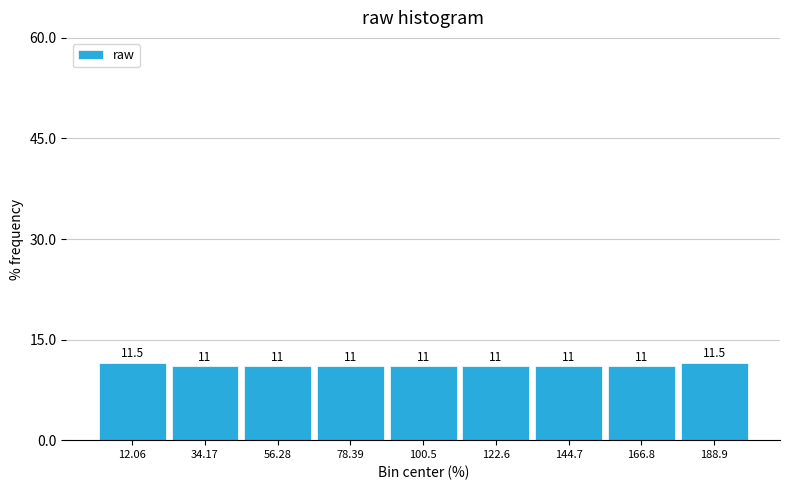

Reading left to right, list every bar in this chart as the range it spans on the x-axis followed by its height. The bar edges are not printed on the chart, so give them approximately, as read against the axis.

0 to 25: 11.5
25 to 45: 11.0
45 to 65: 11.0
65 to 90: 11.0
90 to 110: 11.0
110 to 135: 11.0
135 to 155: 11.0
155 to 180: 11.0
180 to 200: 11.5